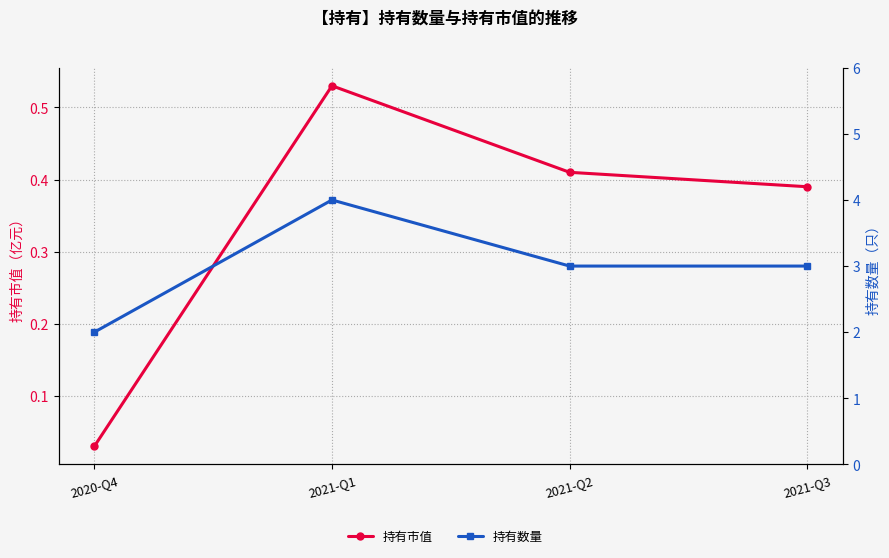

Is it true that 持有数量 equals 1.2 at 2020-Q4?

False